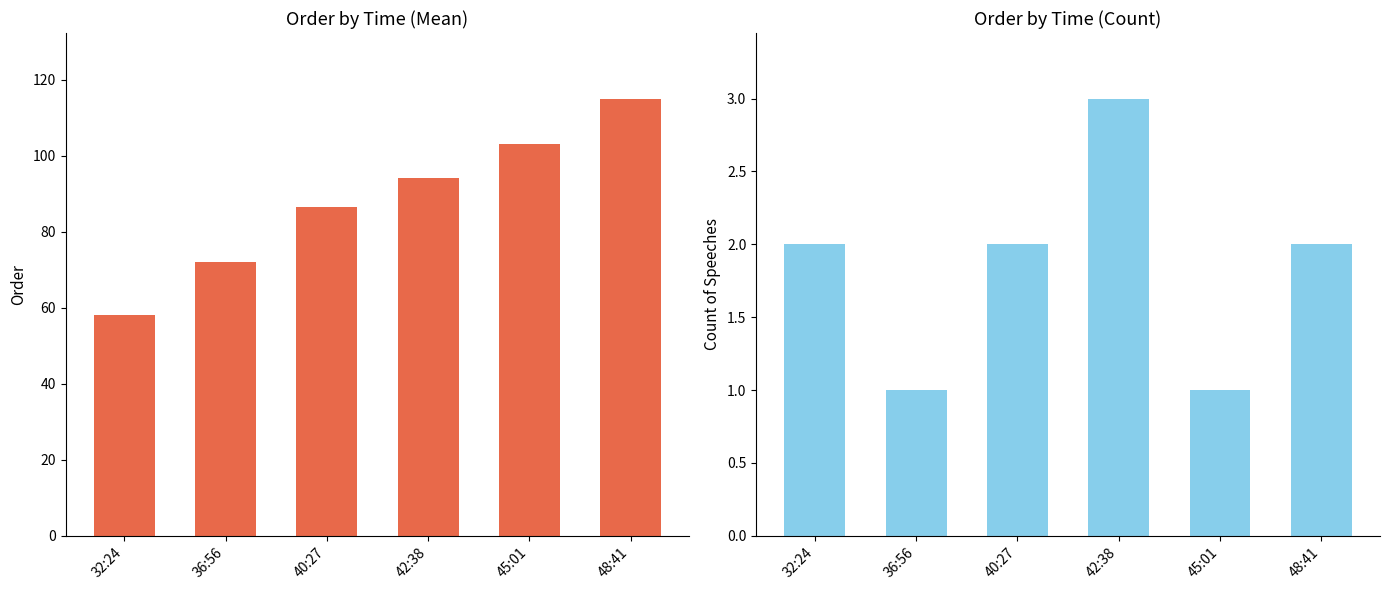

What is the difference between the second highest and second lowest values in the Count series?

1.0